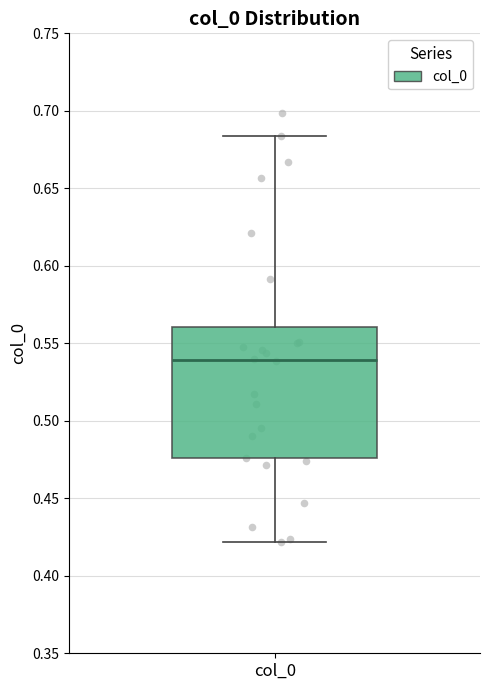

Where is the lower edge of the box for col_0 on the y-axis? The values are not printed on the chart, so give them approximately, as read against the axis.

0.475